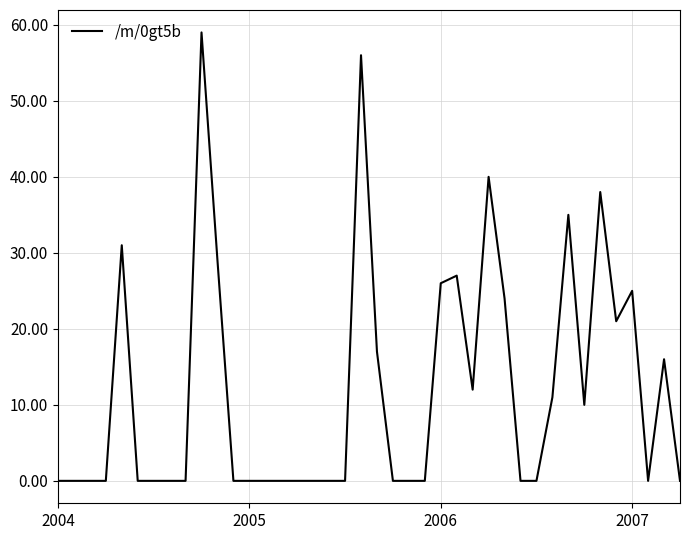

Reading left to right, what are all the values shown in this chart?

0	0	0	0	31	0	0	0	0	59	29	0	0	0	0	0	0	0	0	56	17	0	0	0	26	27	12	40	24	0	0	11	35	10	38	21	25	0	16	0